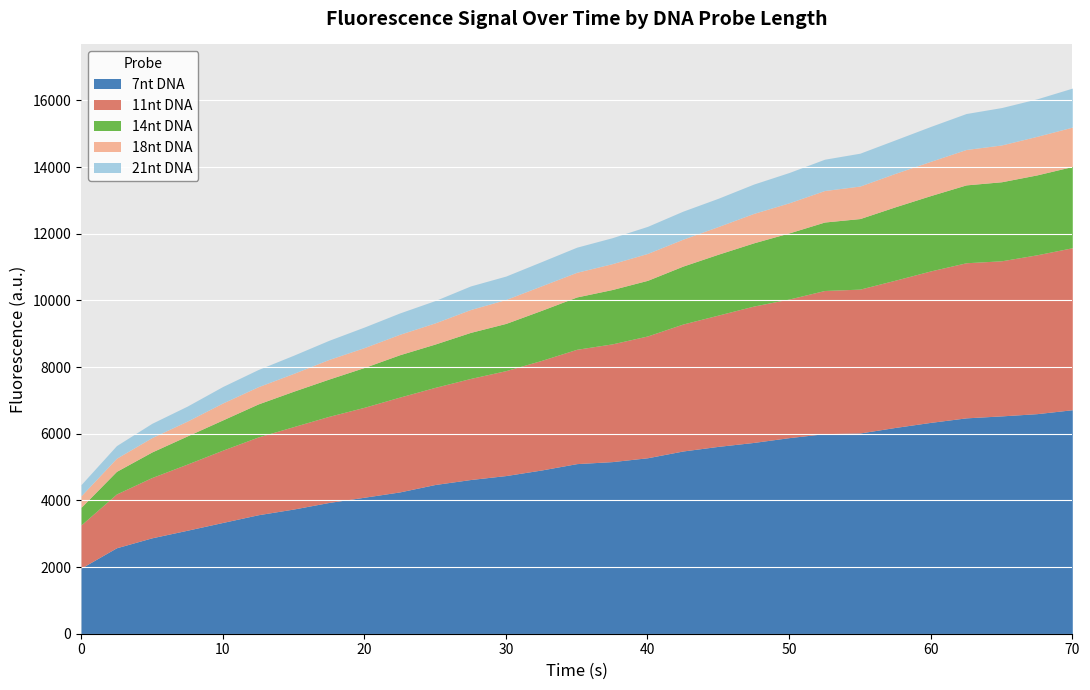

At how many categories does at least one series exceed 370?

29